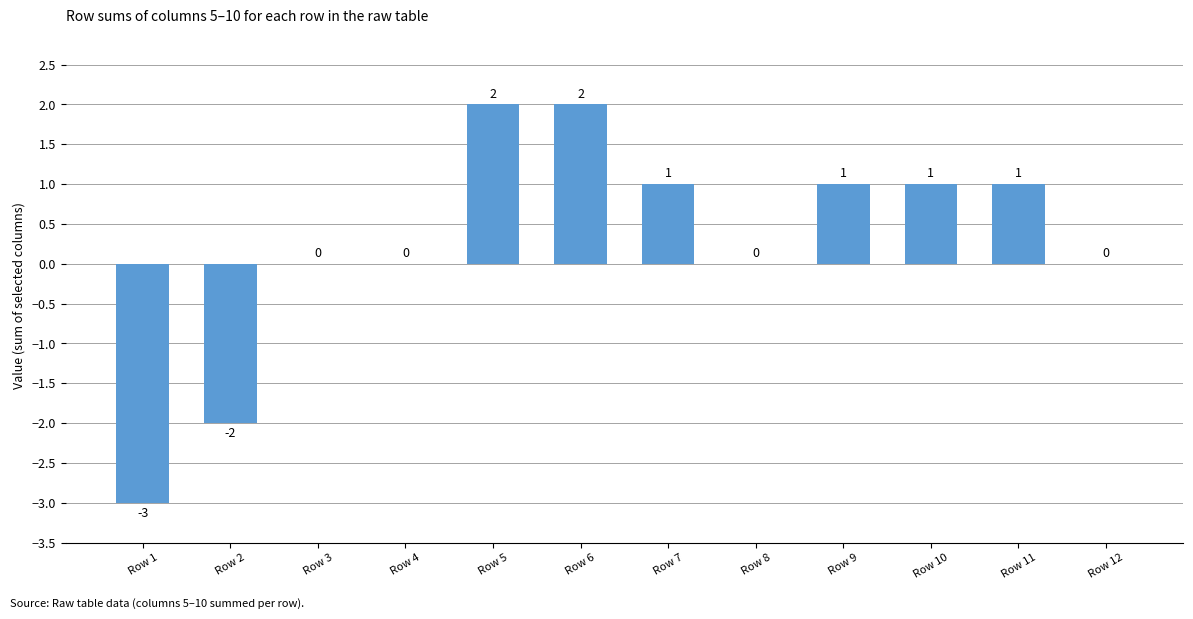

Where does the data first go above 1?

Row 5